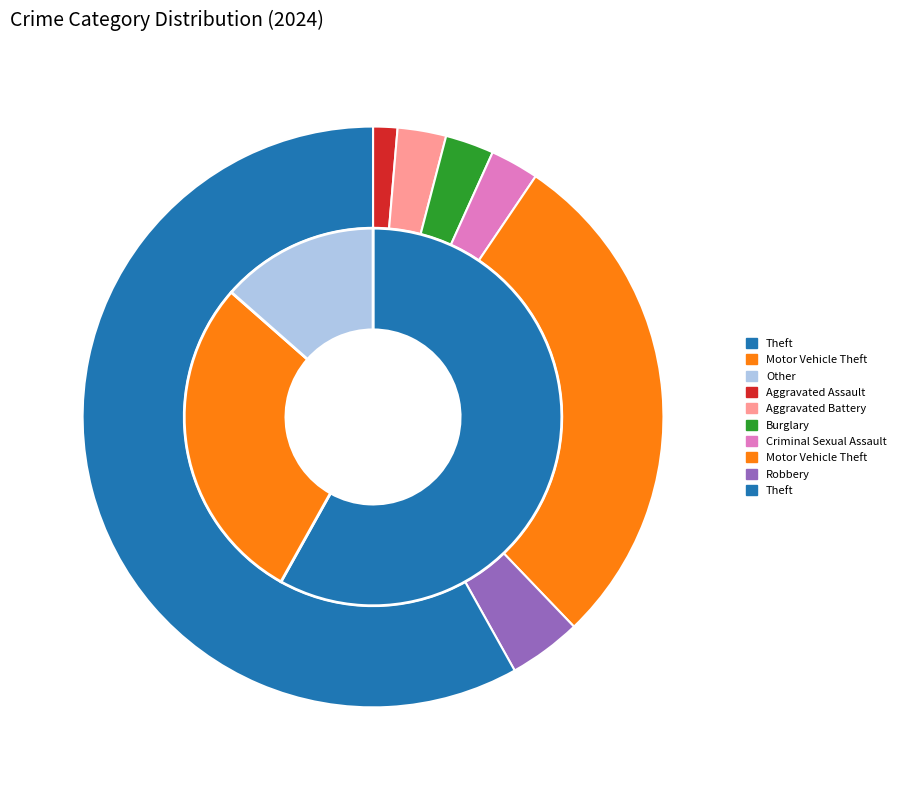

Which slice is the smallest?

Aggravated Assault